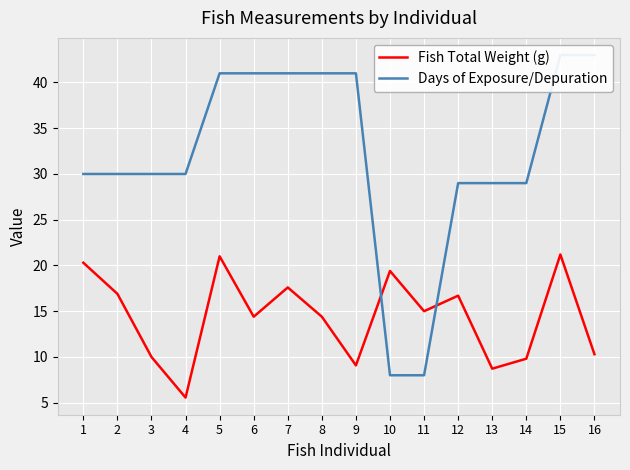

Which series has the widest spread of values?

Days of Exposure/Depuration